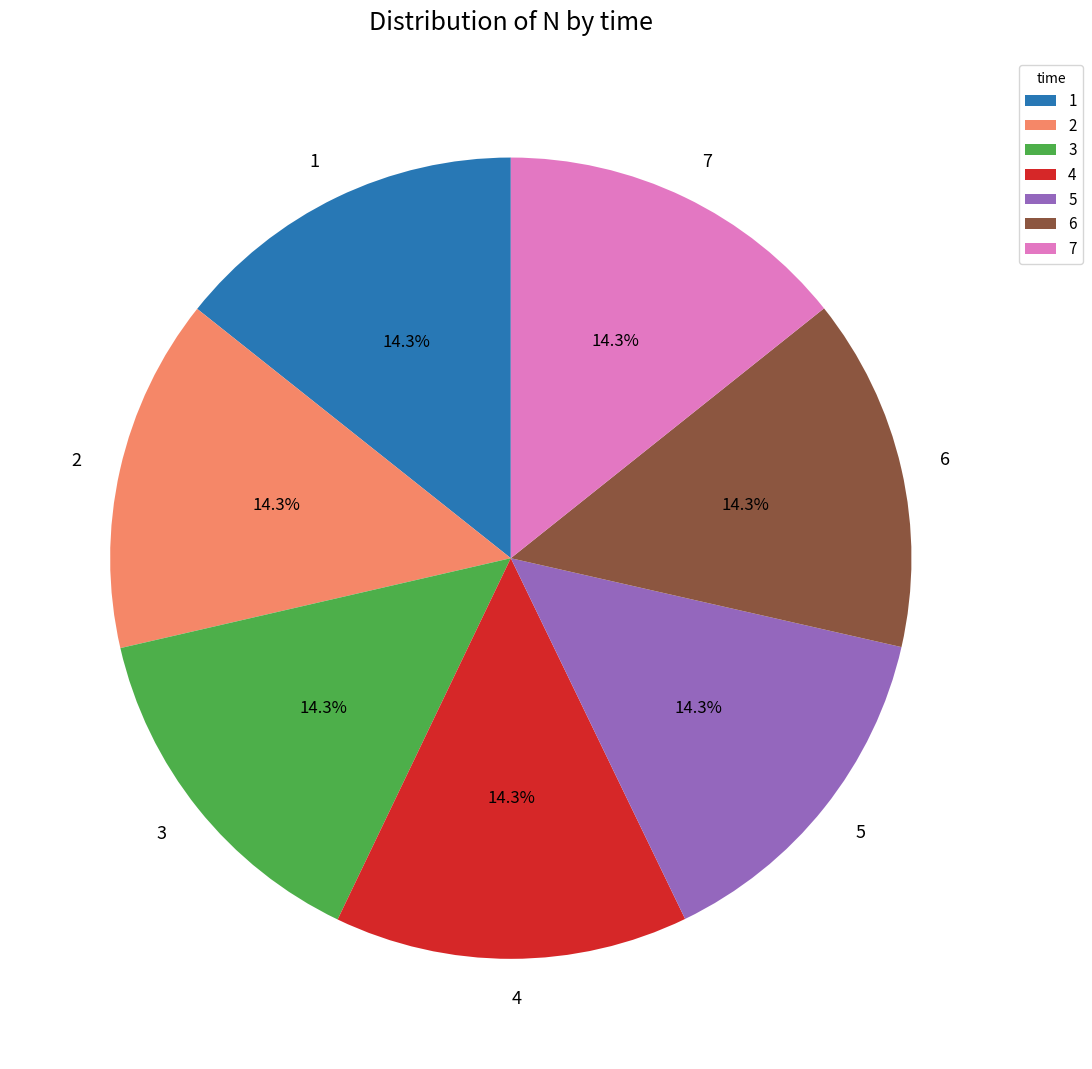

Does 7 represent more than half of the total?

No